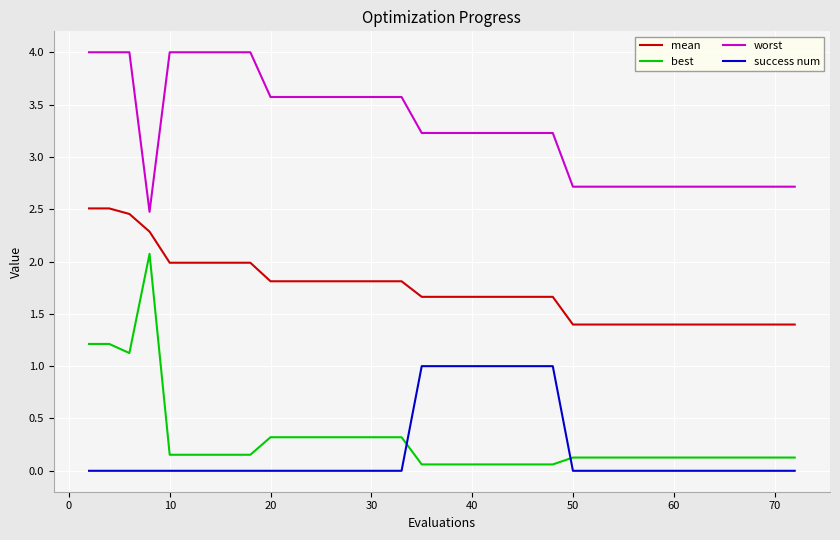

True or false: mean and best intersect in this chart.

False